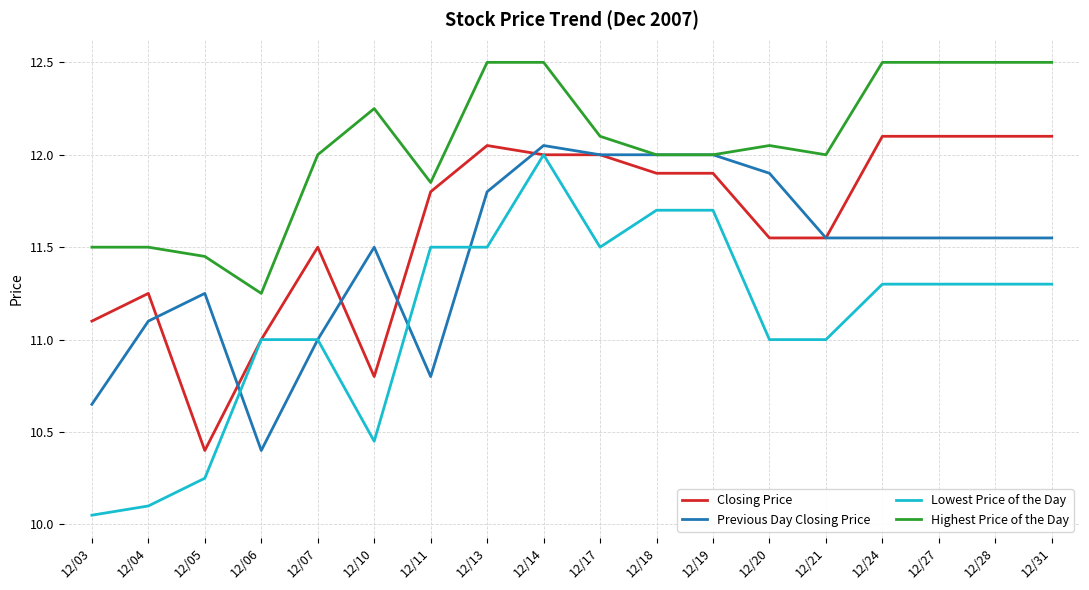

Is it true that Closing Price equals 15.9 at 12/07?

False